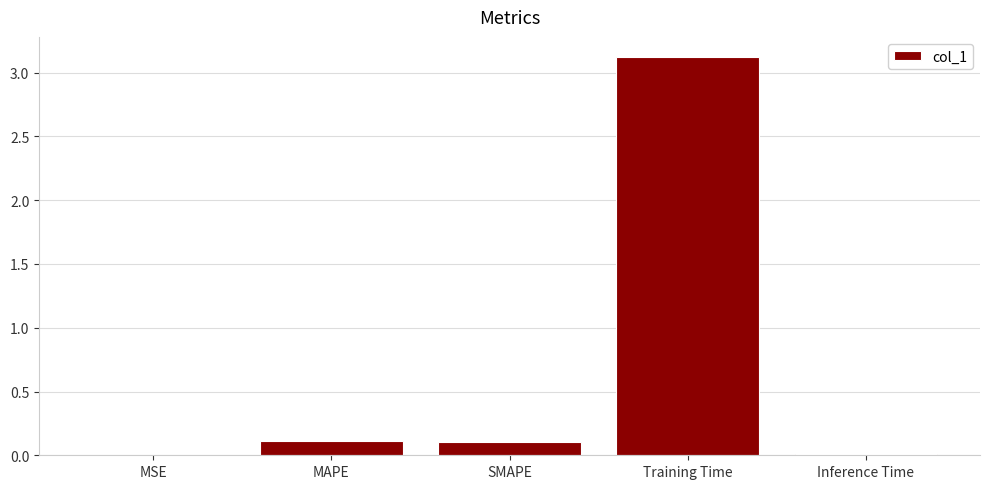

What is the change in value from MAPE to Inference Time?

-0.1